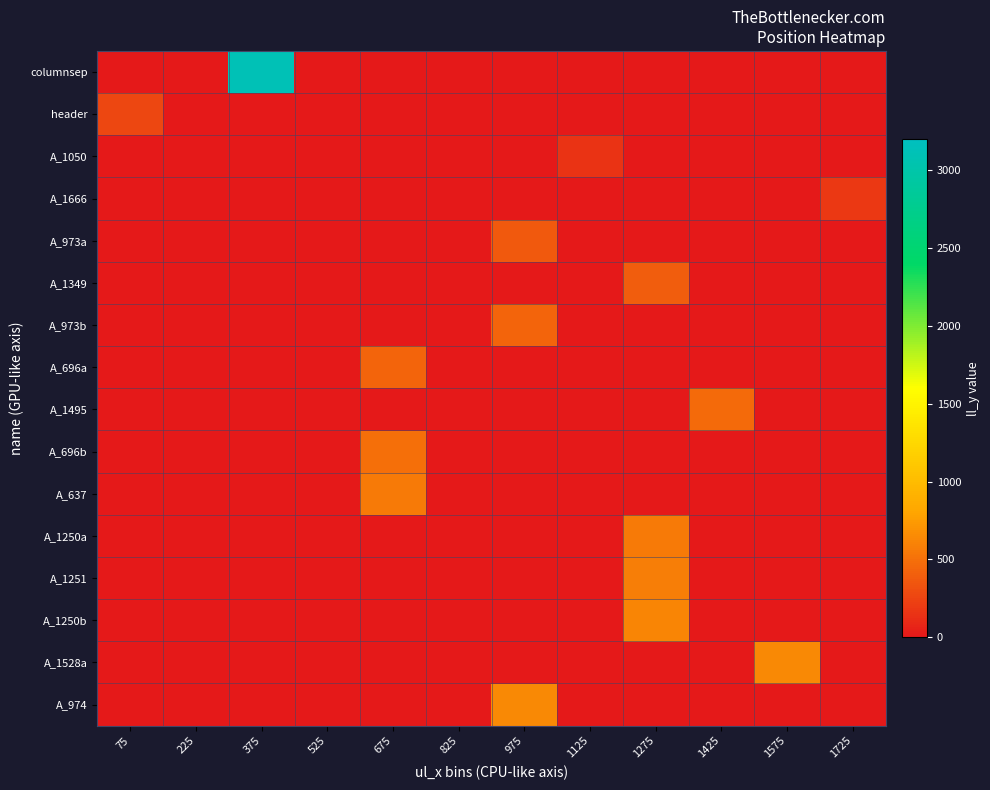

Reading left to right, list all the values displayed in this chart.

columnsep: 75=0	225=0	375=3117	525=0	675=0	825=0	975=0	1125=0	1275=0	1425=0	1575=0	1725=0
header: 75=268	225=0	375=0	525=0	675=0	825=0	975=0	1125=0	1275=0	1425=0	1575=0	1725=0
A_1050: 75=0	225=0	375=0	525=0	675=0	825=0	975=0	1125=151	1275=0	1425=0	1575=0	1725=0
A_1666: 75=0	225=0	375=0	525=0	675=0	825=0	975=0	1125=0	1275=0	1425=0	1575=0	1725=177
A_973a: 75=0	225=0	375=0	525=0	675=0	825=0	975=370	1125=0	1275=0	1425=0	1575=0	1725=0
A_1349: 75=0	225=0	375=0	525=0	675=0	825=0	975=0	1125=0	1275=395	1425=0	1575=0	1725=0
A_973b: 75=0	225=0	375=0	525=0	675=0	825=0	975=431	1125=0	1275=0	1425=0	1575=0	1725=0
A_696a: 75=0	225=0	375=0	525=0	675=433	825=0	975=0	1125=0	1275=0	1425=0	1575=0	1725=0
A_1495: 75=0	225=0	375=0	525=0	675=0	825=0	975=0	1125=0	1275=0	1425=463	1575=0	1725=0
A_696b: 75=0	225=0	375=0	525=0	675=495	825=0	975=0	1125=0	1275=0	1425=0	1575=0	1725=0
A_637: 75=0	225=0	375=0	525=0	675=559	825=0	975=0	1125=0	1275=0	1425=0	1575=0	1725=0
A_1250a: 75=0	225=0	375=0	525=0	675=0	825=0	975=0	1125=0	1275=554	1425=0	1575=0	1725=0
A_1251: 75=0	225=0	375=0	525=0	675=0	825=0	975=0	1125=0	1275=586	1425=0	1575=0	1725=0
A_1250b: 75=0	225=0	375=0	525=0	675=0	825=0	975=0	1125=0	1275=617	1425=0	1575=0	1725=0
A_1528a: 75=0	225=0	375=0	525=0	675=0	825=0	975=0	1125=0	1275=0	1425=0	1575=644	1725=0
A_974: 75=0	225=0	375=0	525=0	675=0	825=0	975=646	1125=0	1275=0	1425=0	1575=0	1725=0